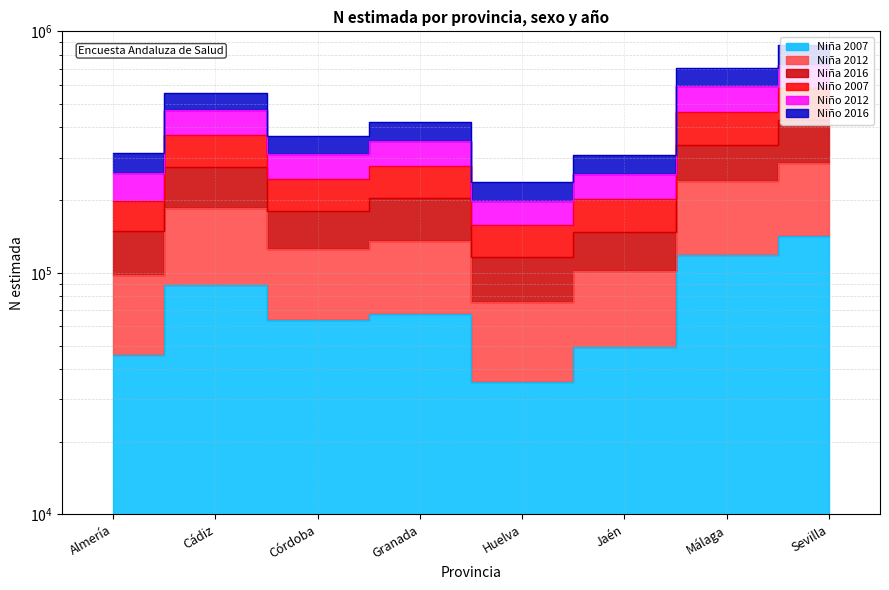

At which label does Niño 2016 reach its peak?

Sevilla